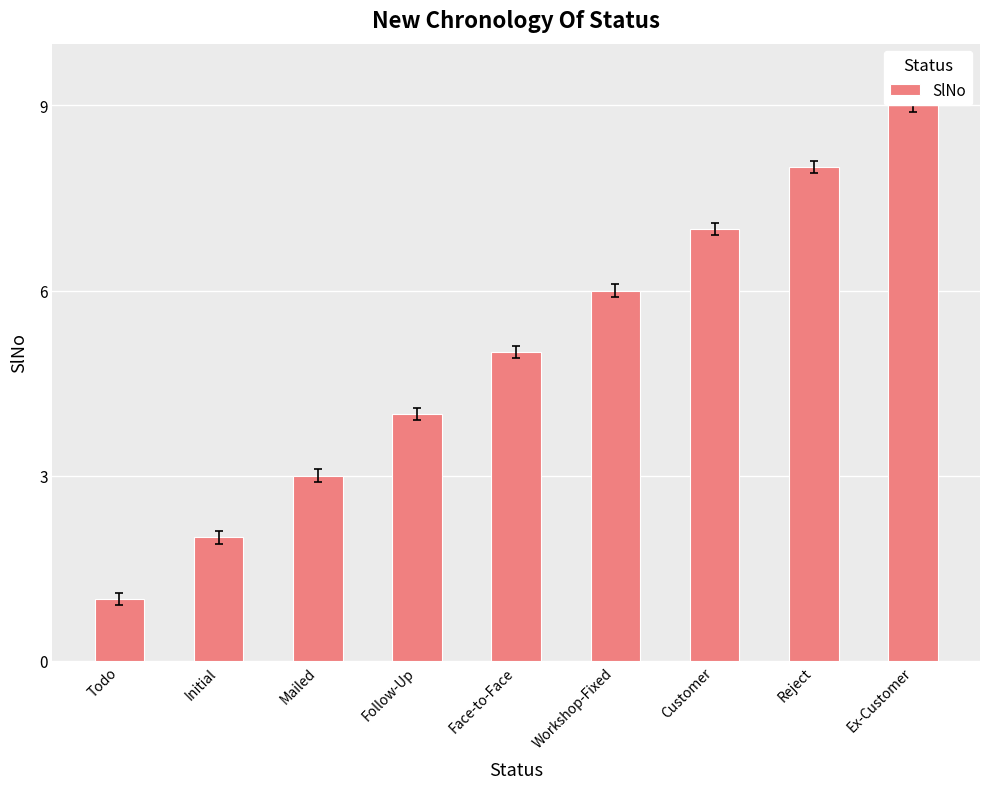

Reading left to right, transcribe all the data shown in this chart.

Todo=1	Initial=2	Mailed=3	Follow-Up=4	Face-to-Face=5	Workshop-Fixed=6	Customer=7	Reject=8	Ex-Customer=9